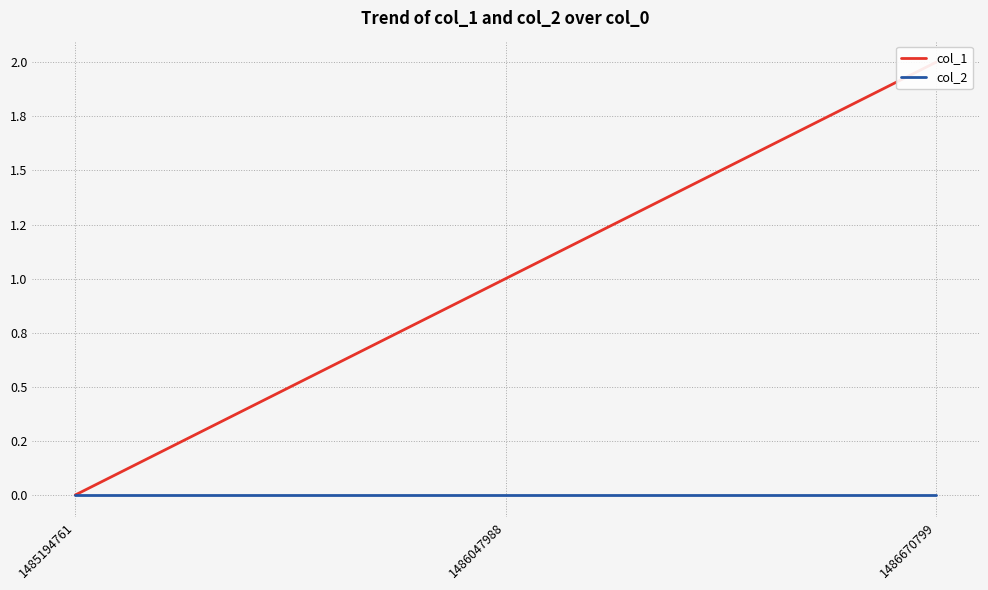

List the labels in order of col_1 value, largest first.

1486670799, 1486047988, 1485194761